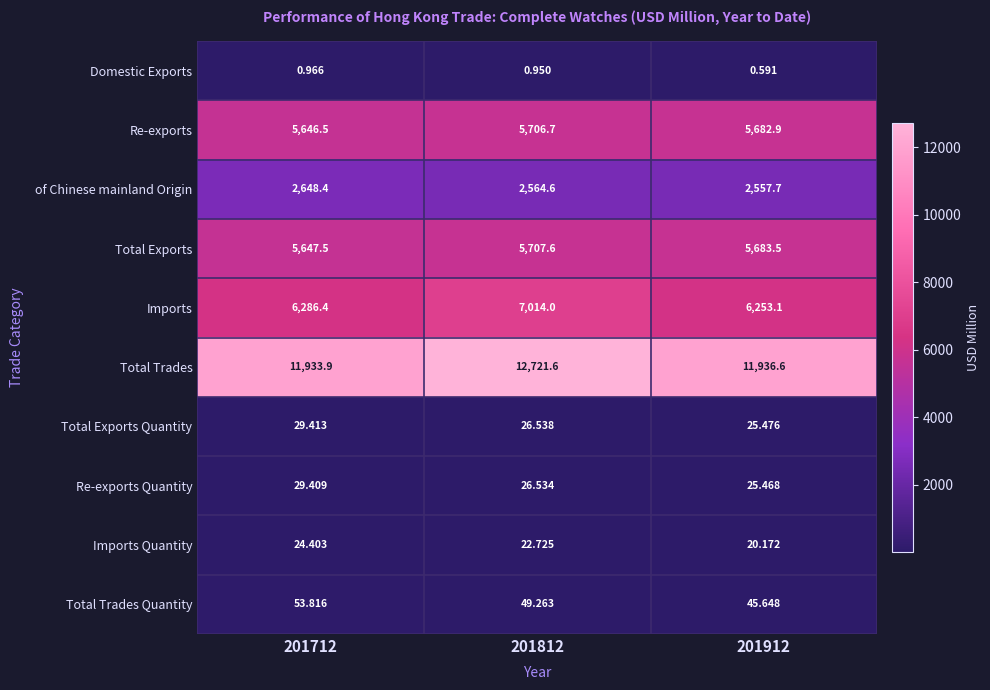

At which category does the chart reach its peak across all series?

201812